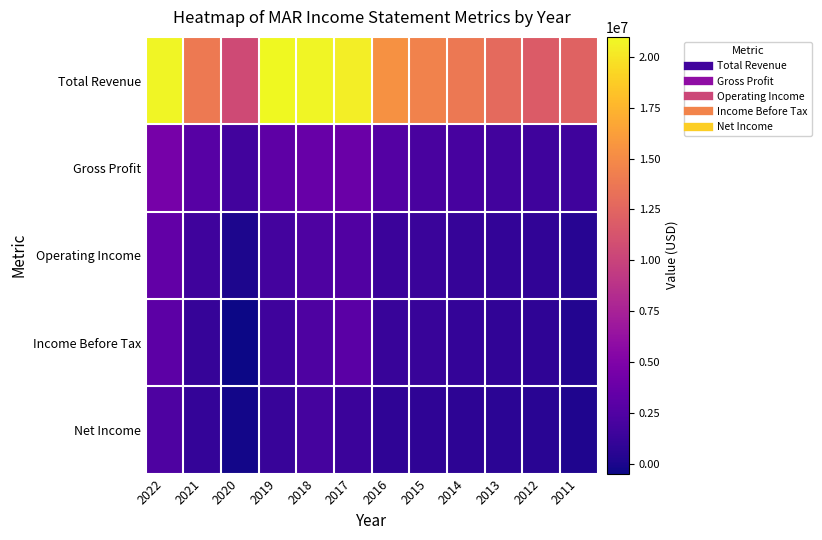

Which category has the highest value across all series?

2019